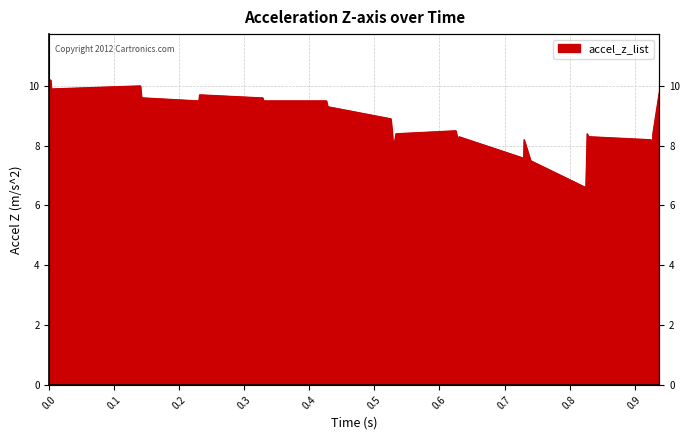

Approximately how many times larger is the value at 0.143 compared to 0.928?

1.1